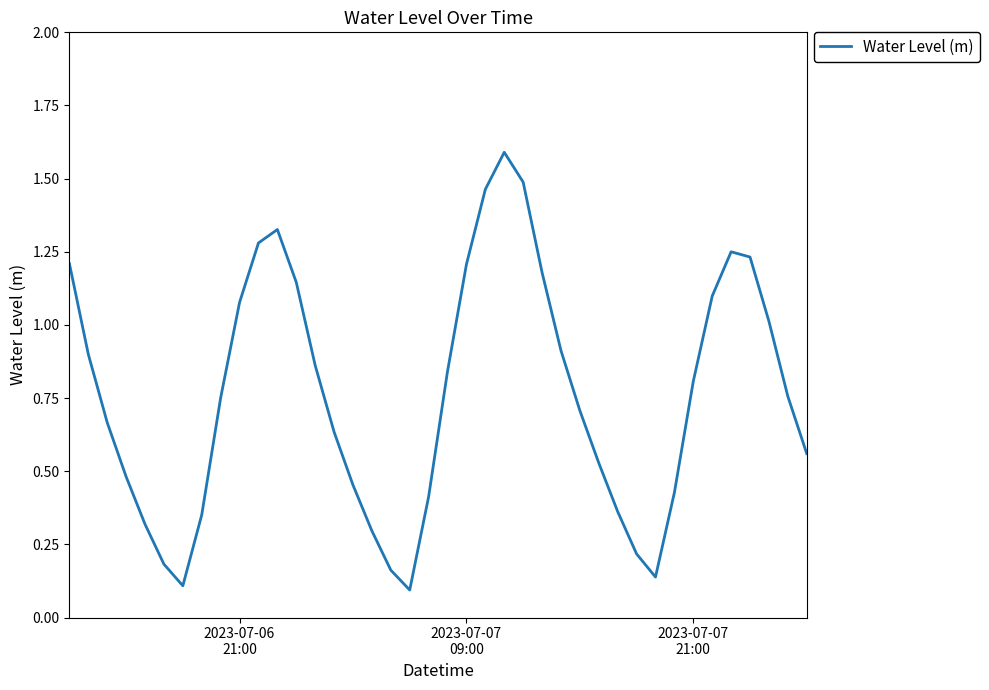

True or false: there are more than 0 points higher than both neighbors.

True